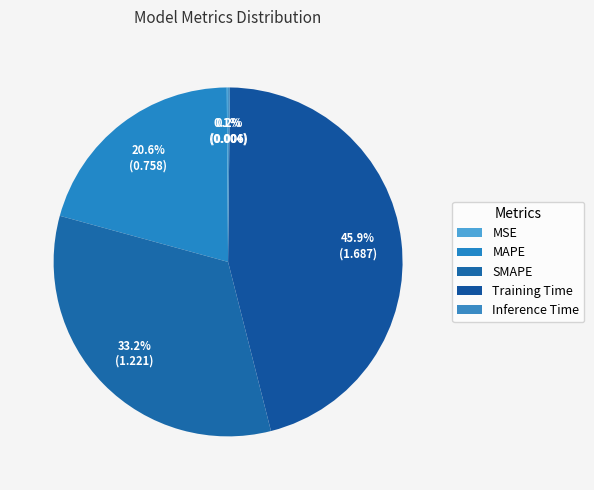

How many slices are in this pie chart?

5